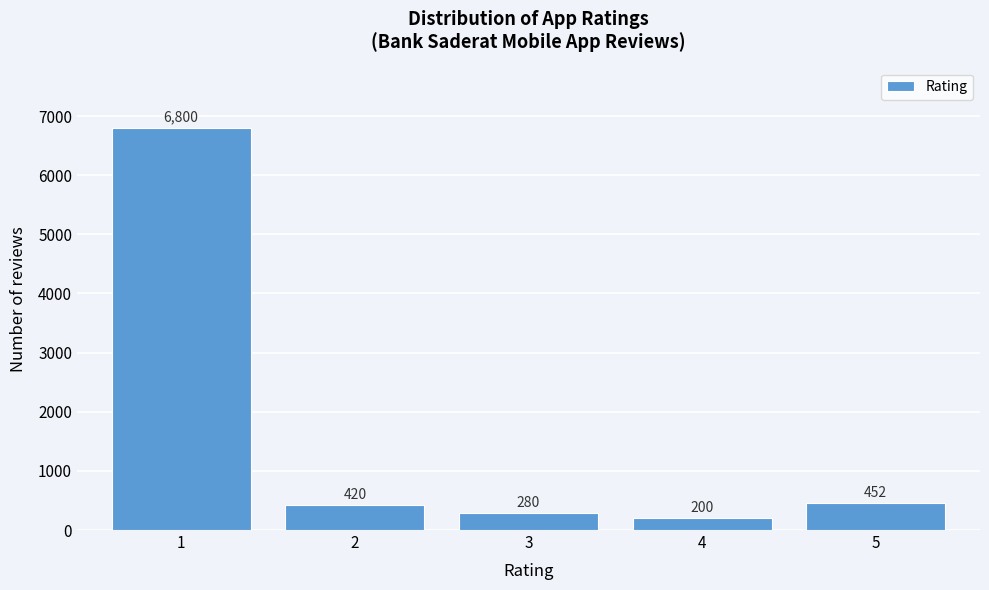

Reading left to right, what are all the values shown in this chart?

1=6800	2=420	3=280	4=200	5=452